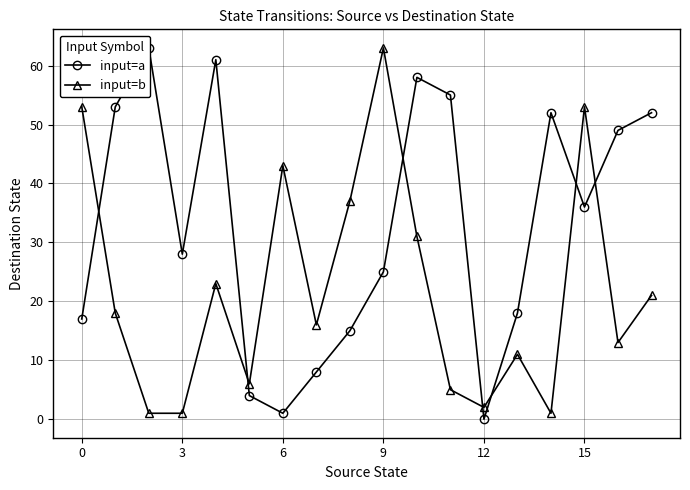

What is the highest value of the input=b series?

63